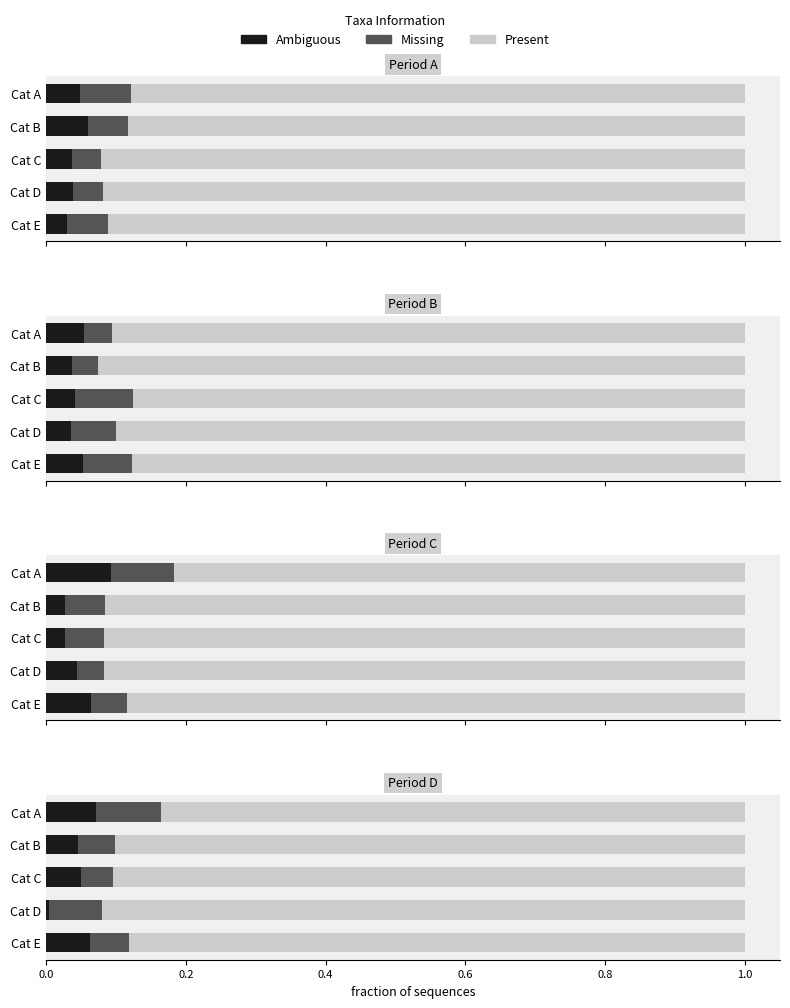

At Cat B, list the series in order from smallest to largest.

Ambiguous, Missing, Present